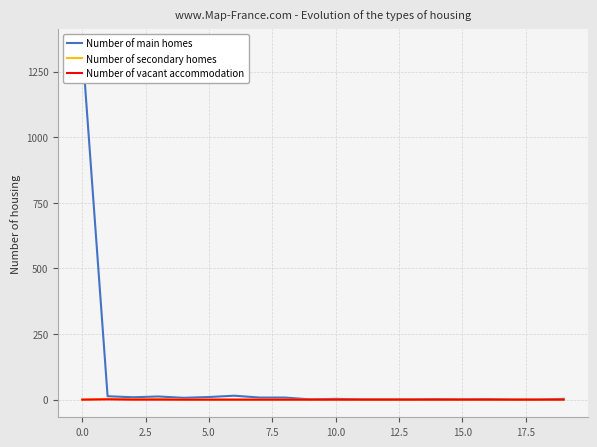

Is this an area chart (filled region under the line)?

No